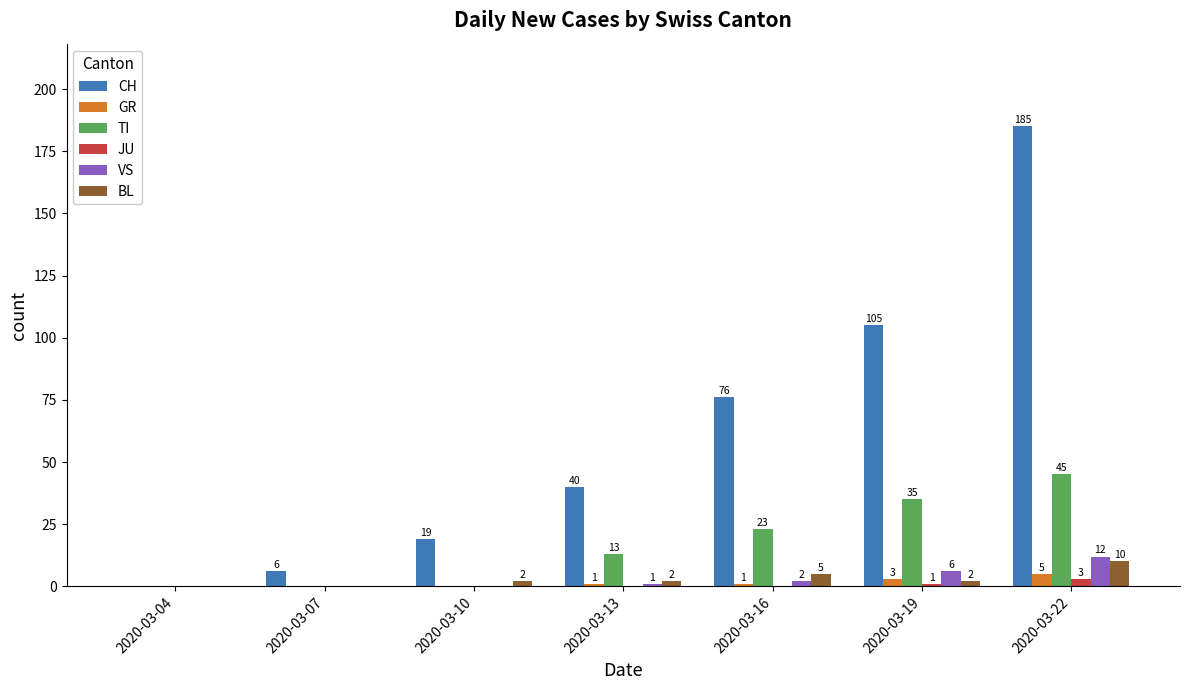

Is the value of TI at 2020-03-16 greater than the value of BL at 2020-03-13?

Yes